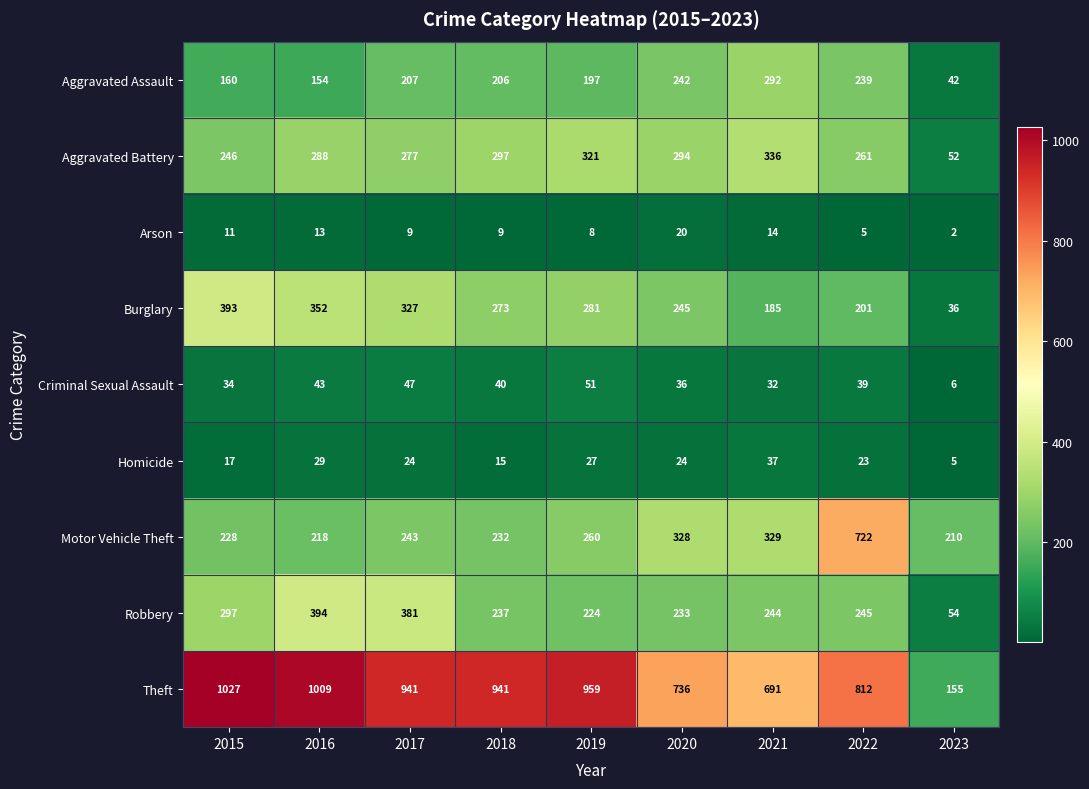

Which category has the highest value across all series?

2015